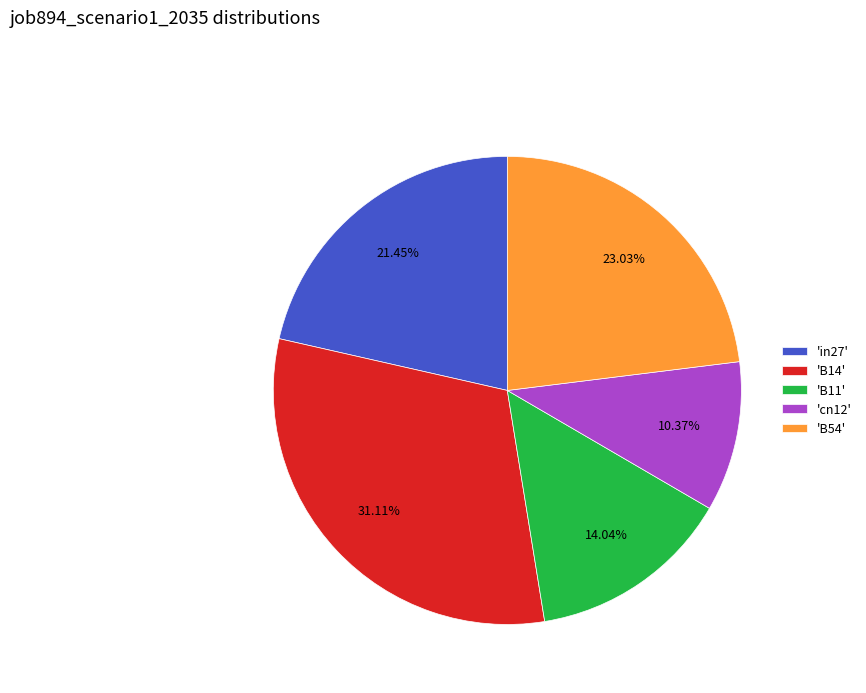

Combined, do 'B14' and 'B54' account for over 50%?

Yes